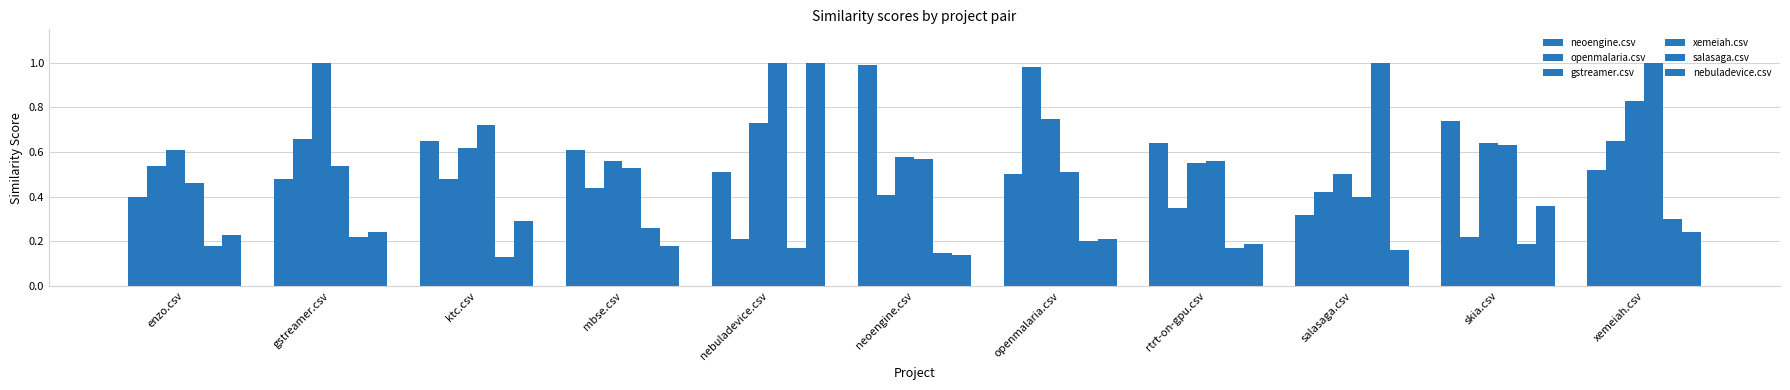

Which series changed the most between neoengine.csv and salasaga.csv?

salasaga.csv